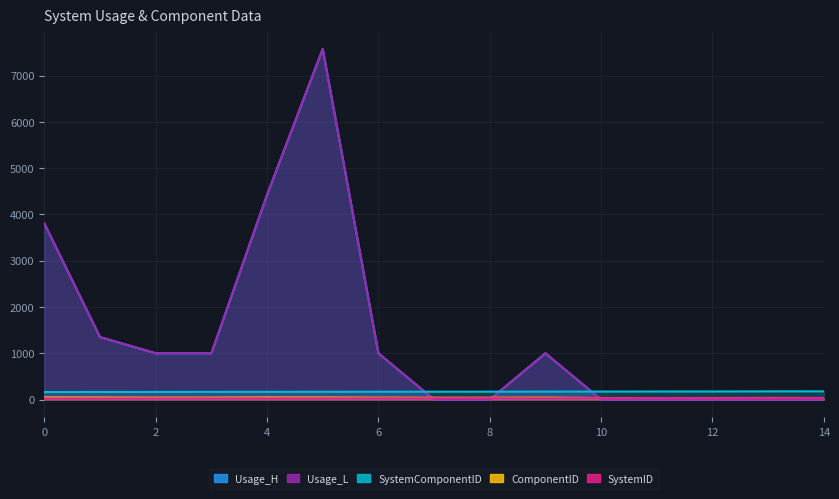

Reading left to right, list all the values displayed in this chart.

Usage_H: 3806.2	1350.4	1000.0	1000.0	4423.5	7576.9	1000.0	1.0	1.0	1000.0	1.0	1.0	1.0	1.0	1.0
SystemComponentID: 163.0	164.0	165.0	166.0	167.0	168.0	169.0	170.0	171.0	172.0	173.0	174.0	175.0	177.0	178.0
SystemID: 25.0	25.0	26.0	26.0	27.0	27.0	28.0	29.0	30.0	28.0	31.0	33.0	32.0	32.0	33.0
ComponentID: 46.0	45.0	41.0	42.0	46.0	45.0	41.0	40.0	40.0	42.0	33.0	33.0	33.0	35.0	34.0
Usage_L: 3806.2	1350.4	1000.0	1000.0	4423.5	7576.9	1000.0	1.0	1.0	1000.0	1.0	1.0	1.0	1.0	1.0